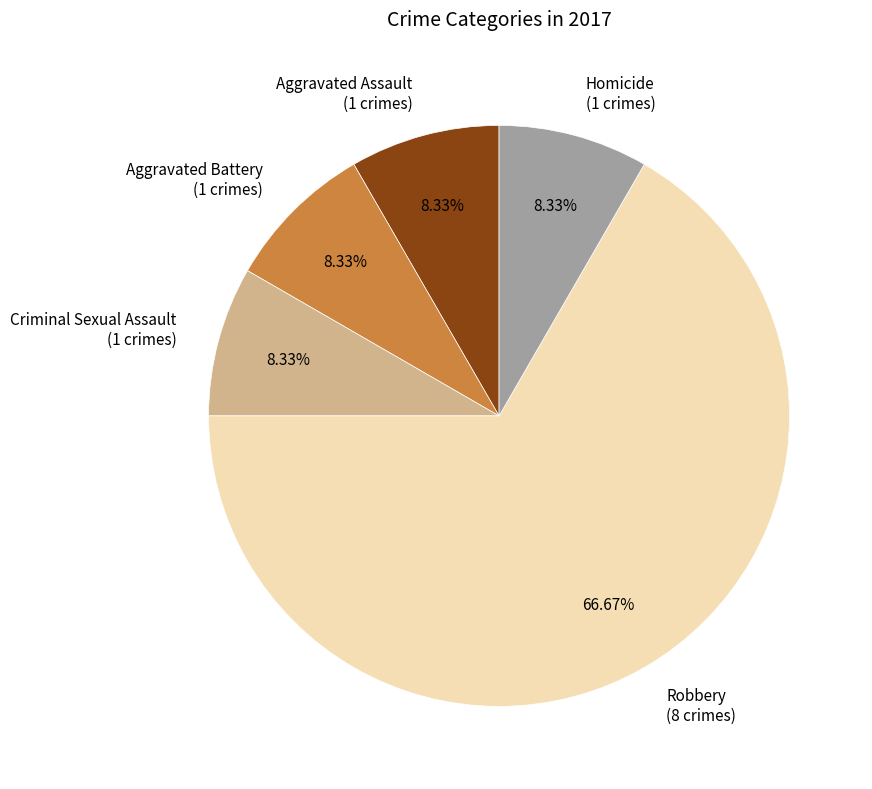

To the nearest percent, what portion does Criminal Sexual Assault represent?

8%